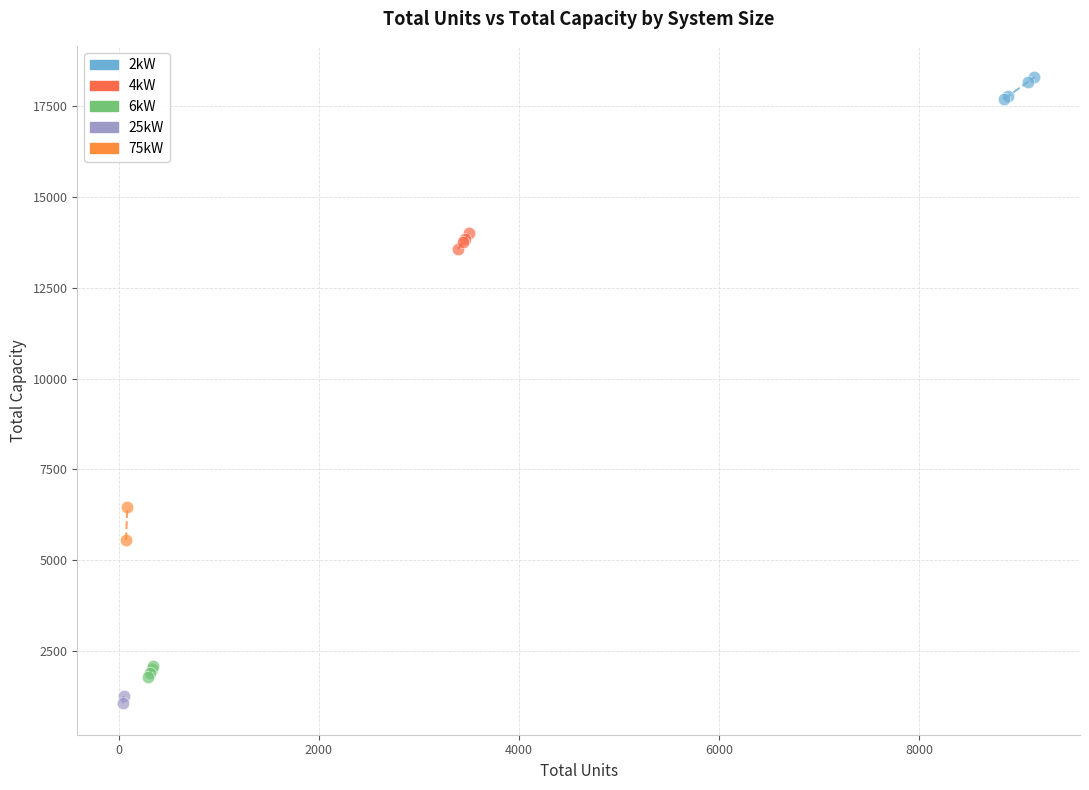

What are all the series names shown in the legend?

2kW, 4kW, 6kW, 25kW, 75kW